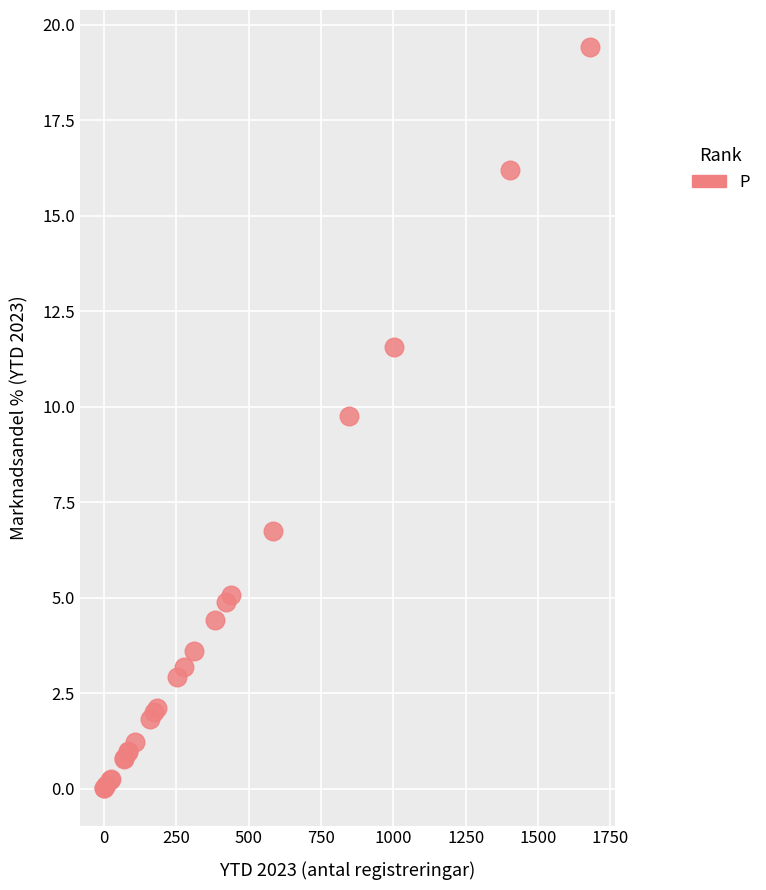

What Y value in the scatter plot is closest to 9?

9.8